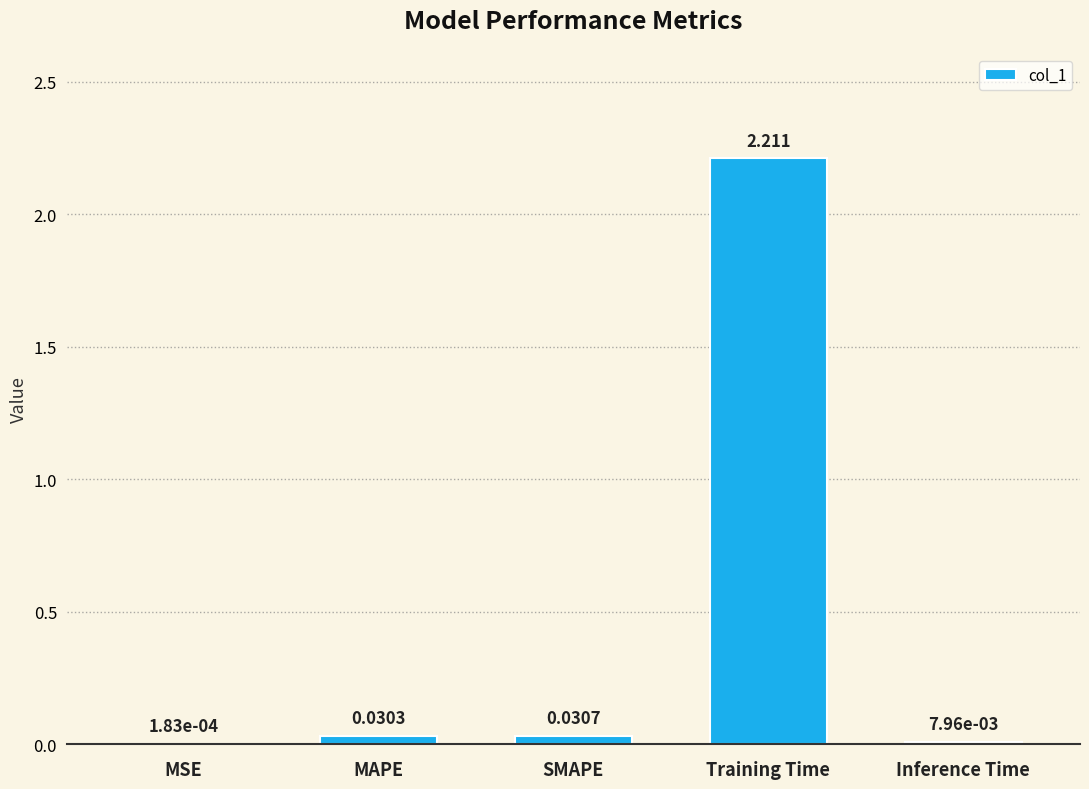

Between MAPE and MSE, which is larger?

MAPE